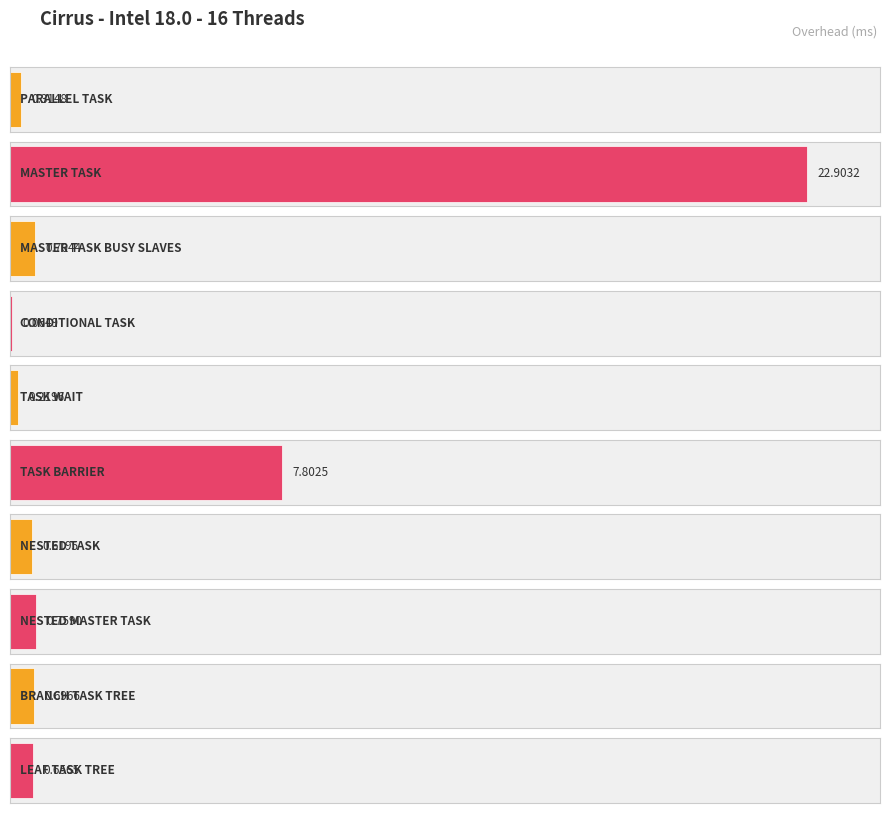

What is the difference between the values at CONDITIONAL TASK and LEAF TASK TREE?

0.6